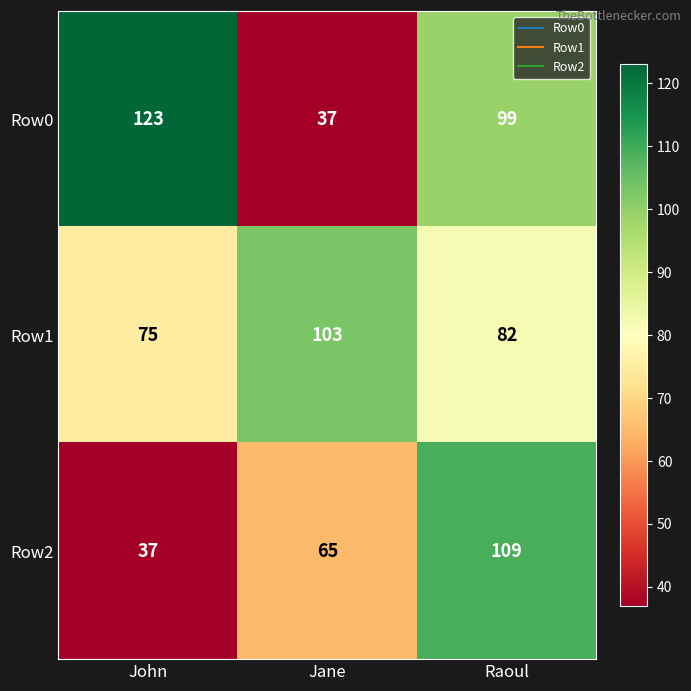

At how many categories does at least one series exceed 69?

3